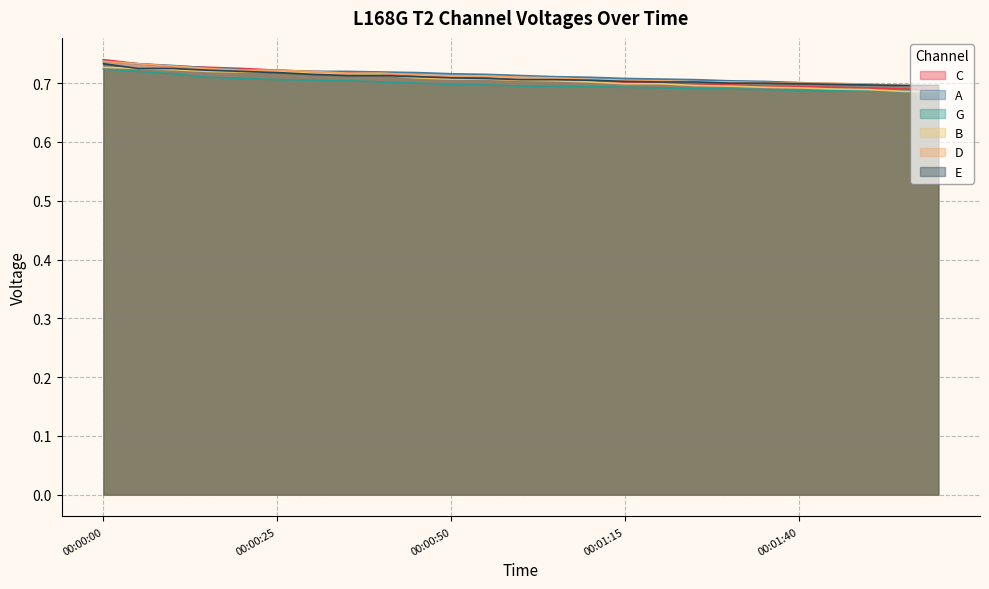

What is the average value of the A series?

0.7